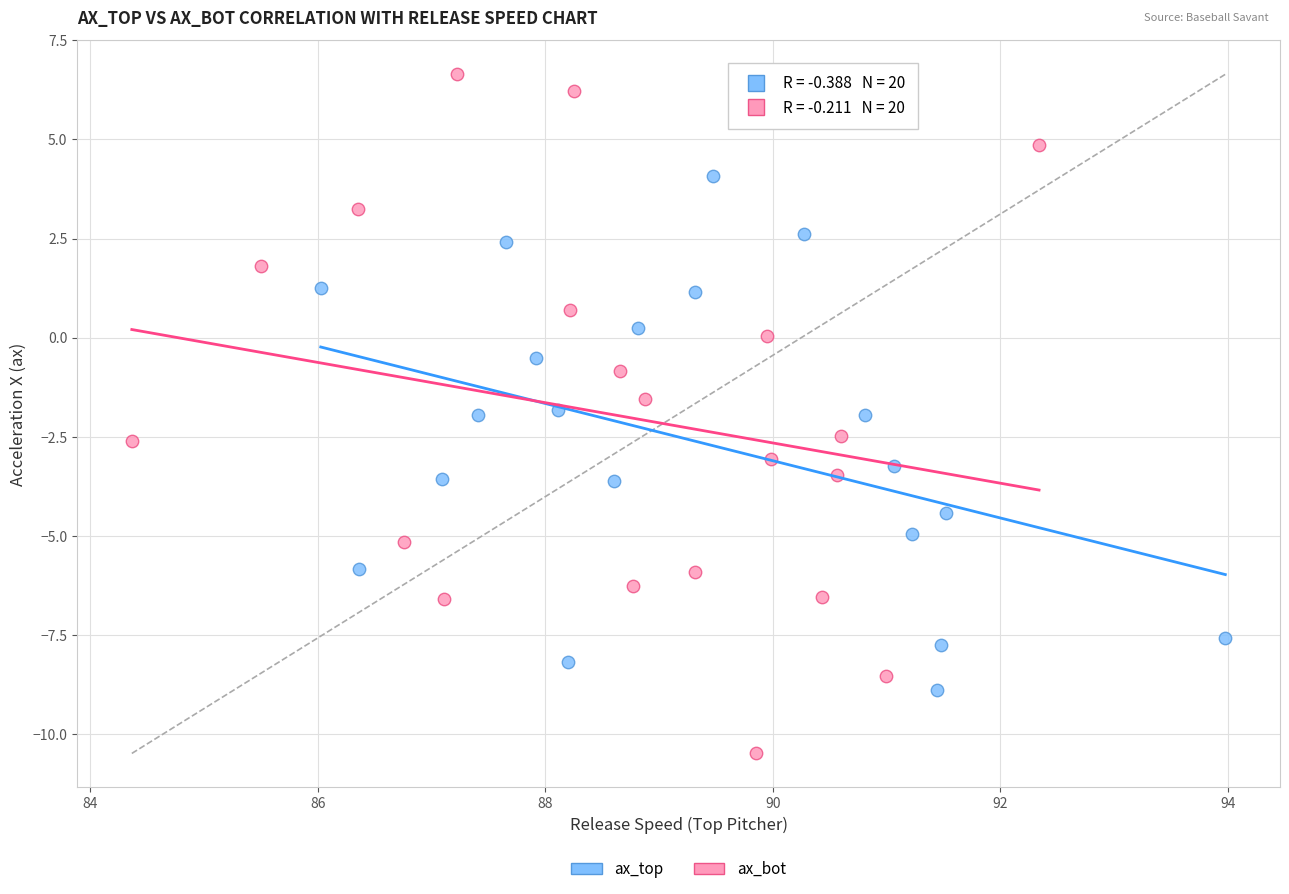

Which series reaches the maximum Y coordinate?

ax_bot